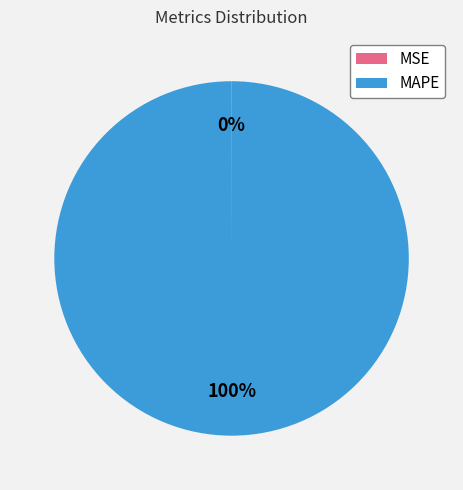

To the nearest percent, what is the average slice percentage?

50%